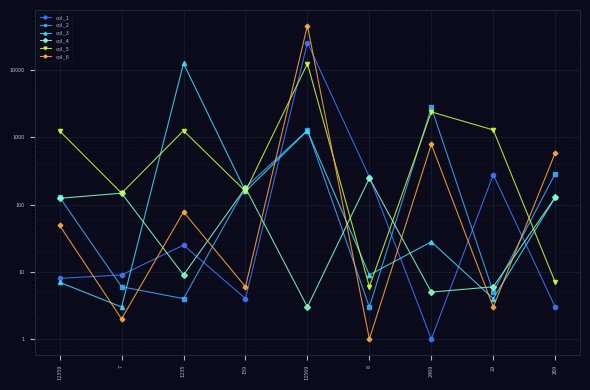

How many series are shown in this chart?

6